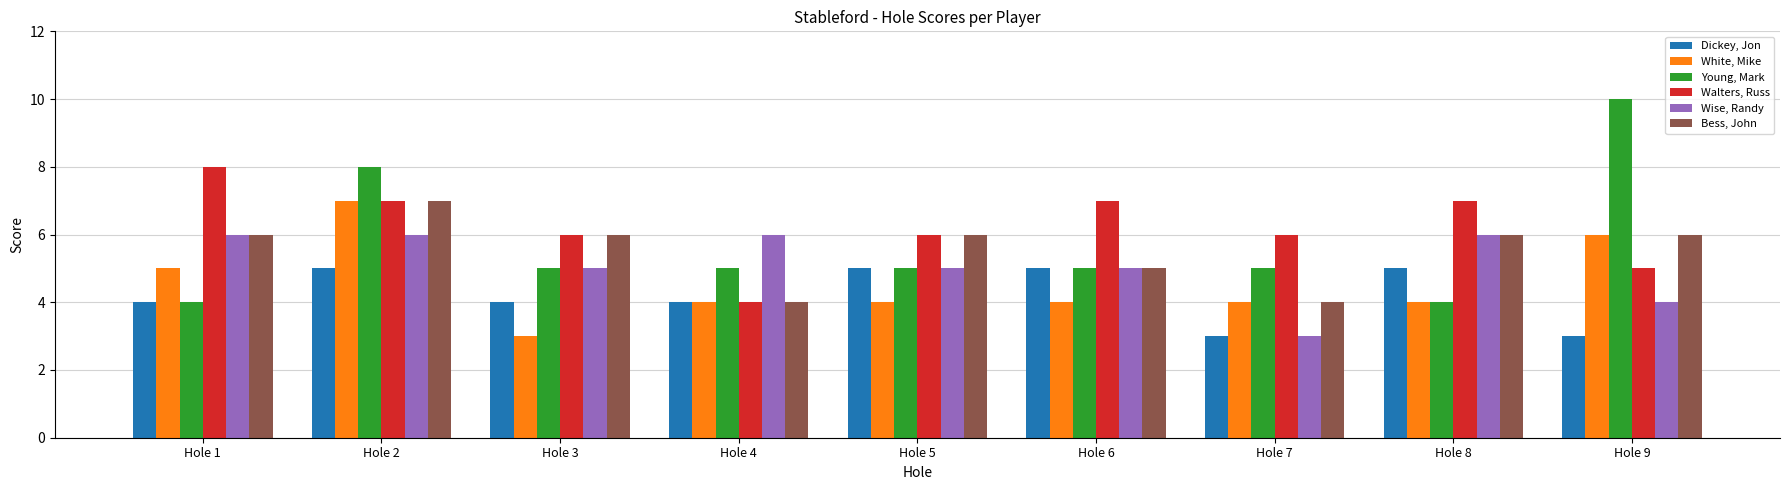

Where does the Young, Mark series first go above 5?

Hole 2